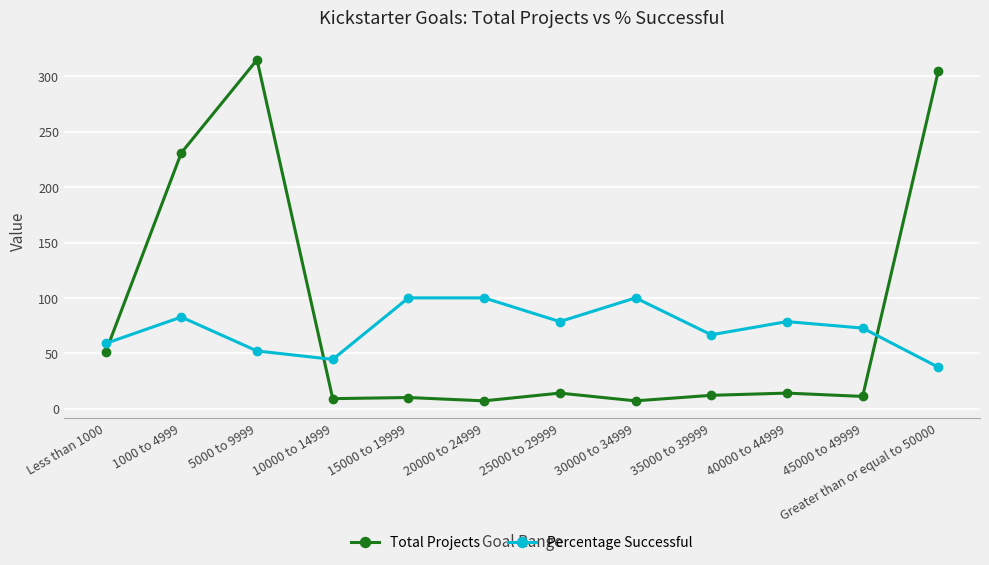

What is the label of the 5th point from the right?

30000 to 34999